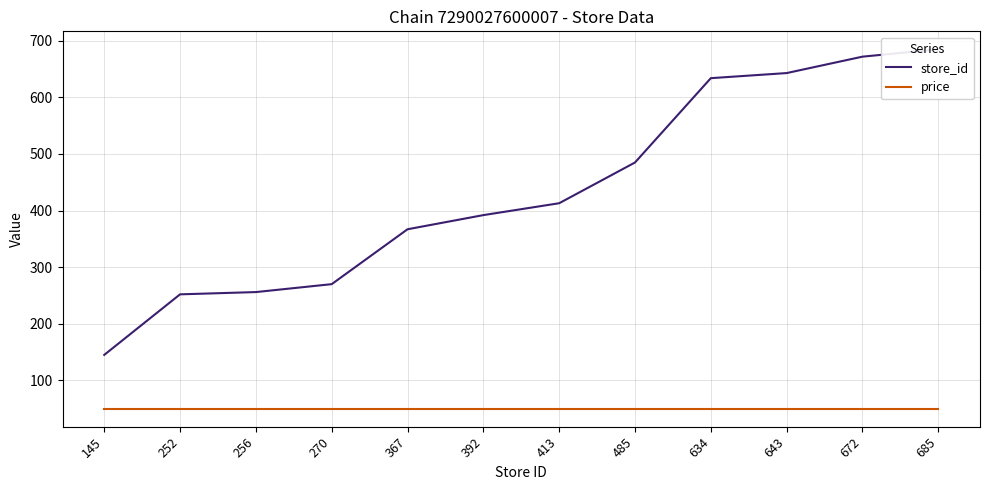

How many lines are shown in the chart?

2